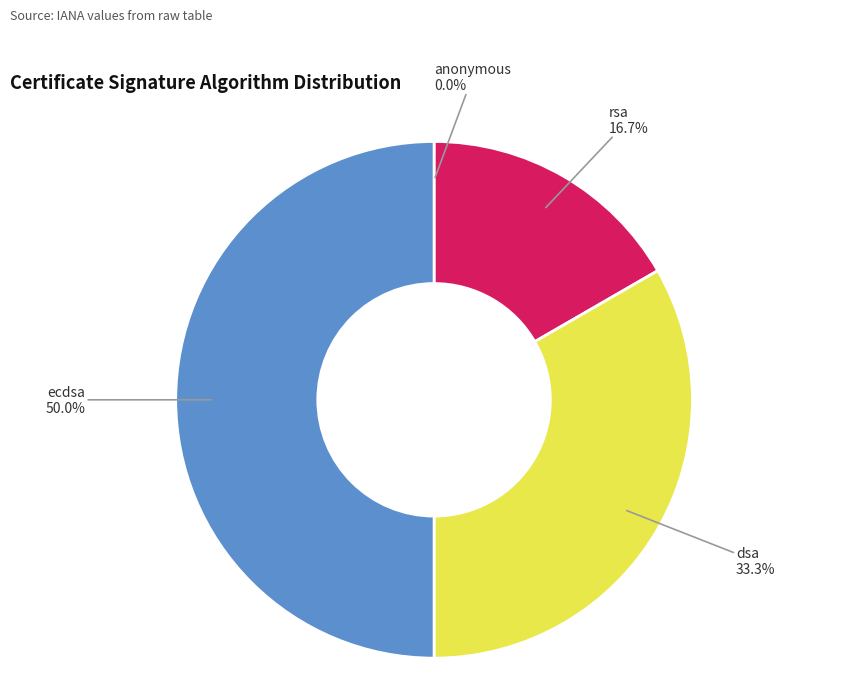

What is the ratio of the value at dsa to the value at rsa?

2.0